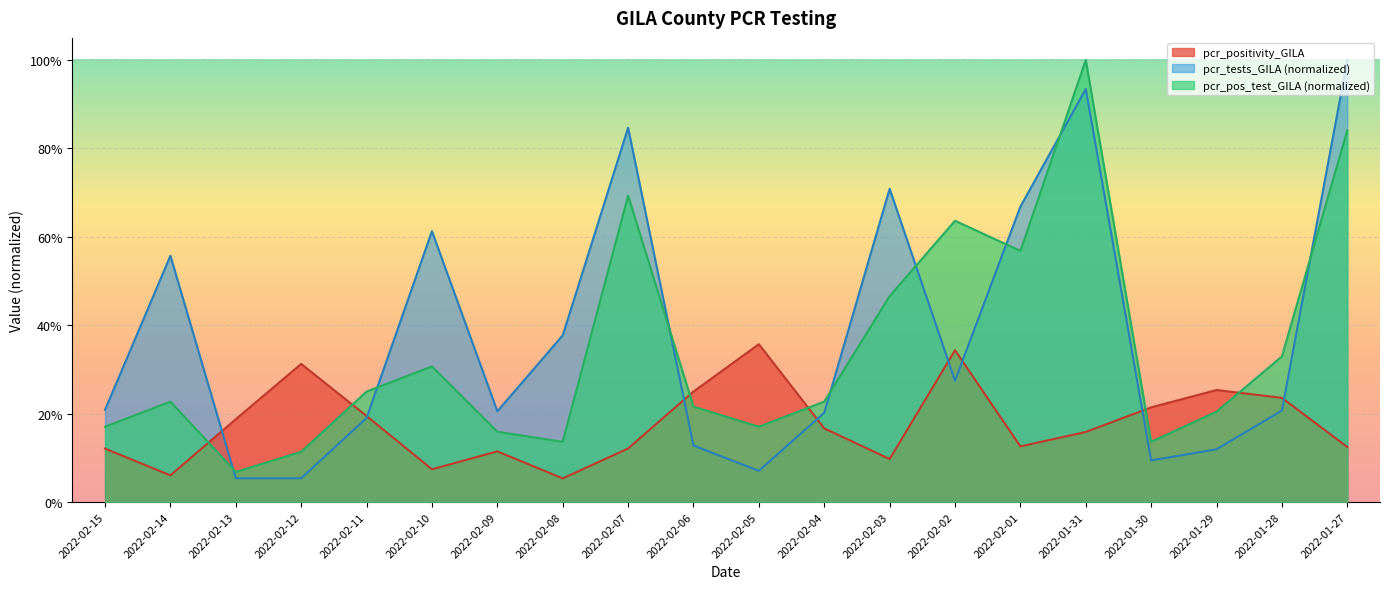

True or false: pcr_pos_test_GILA has more than 2 interior local peaks.

True